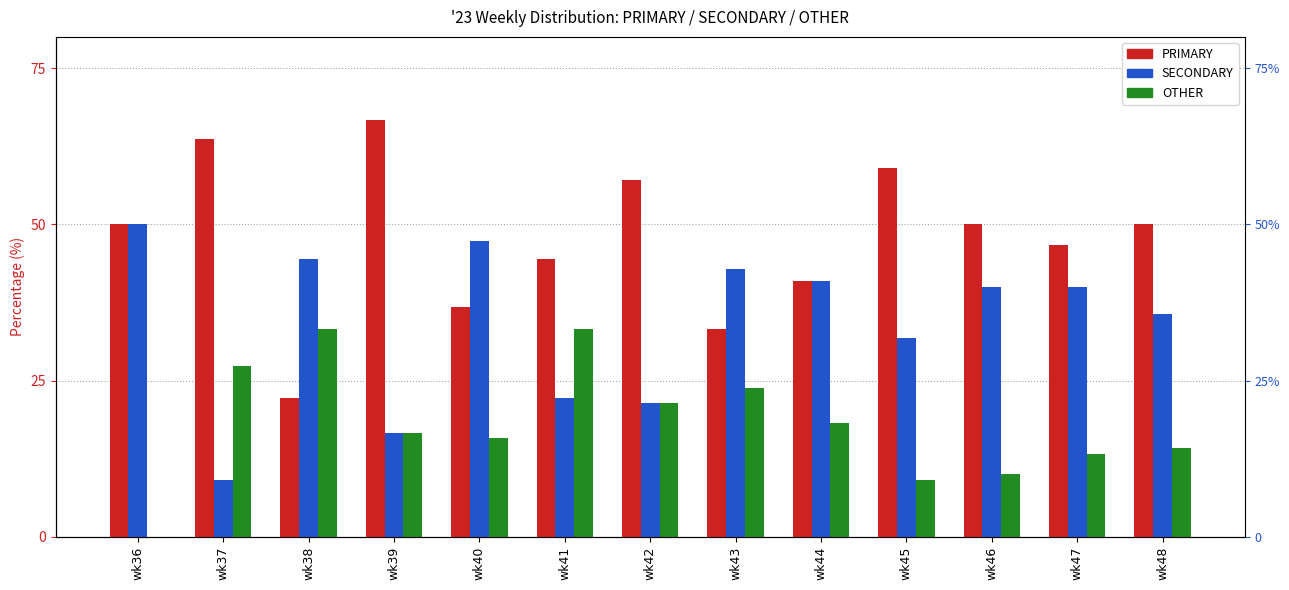

What is the sum of the PRIMARY values at wk37 and wk44?

104.5